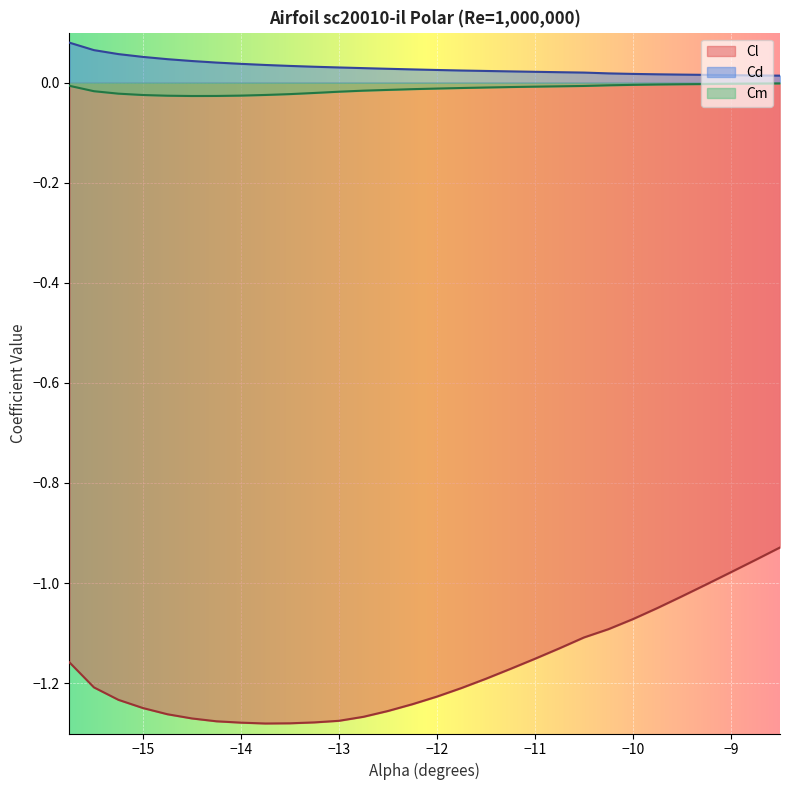

Which series has the largest total across all categories?

Cd